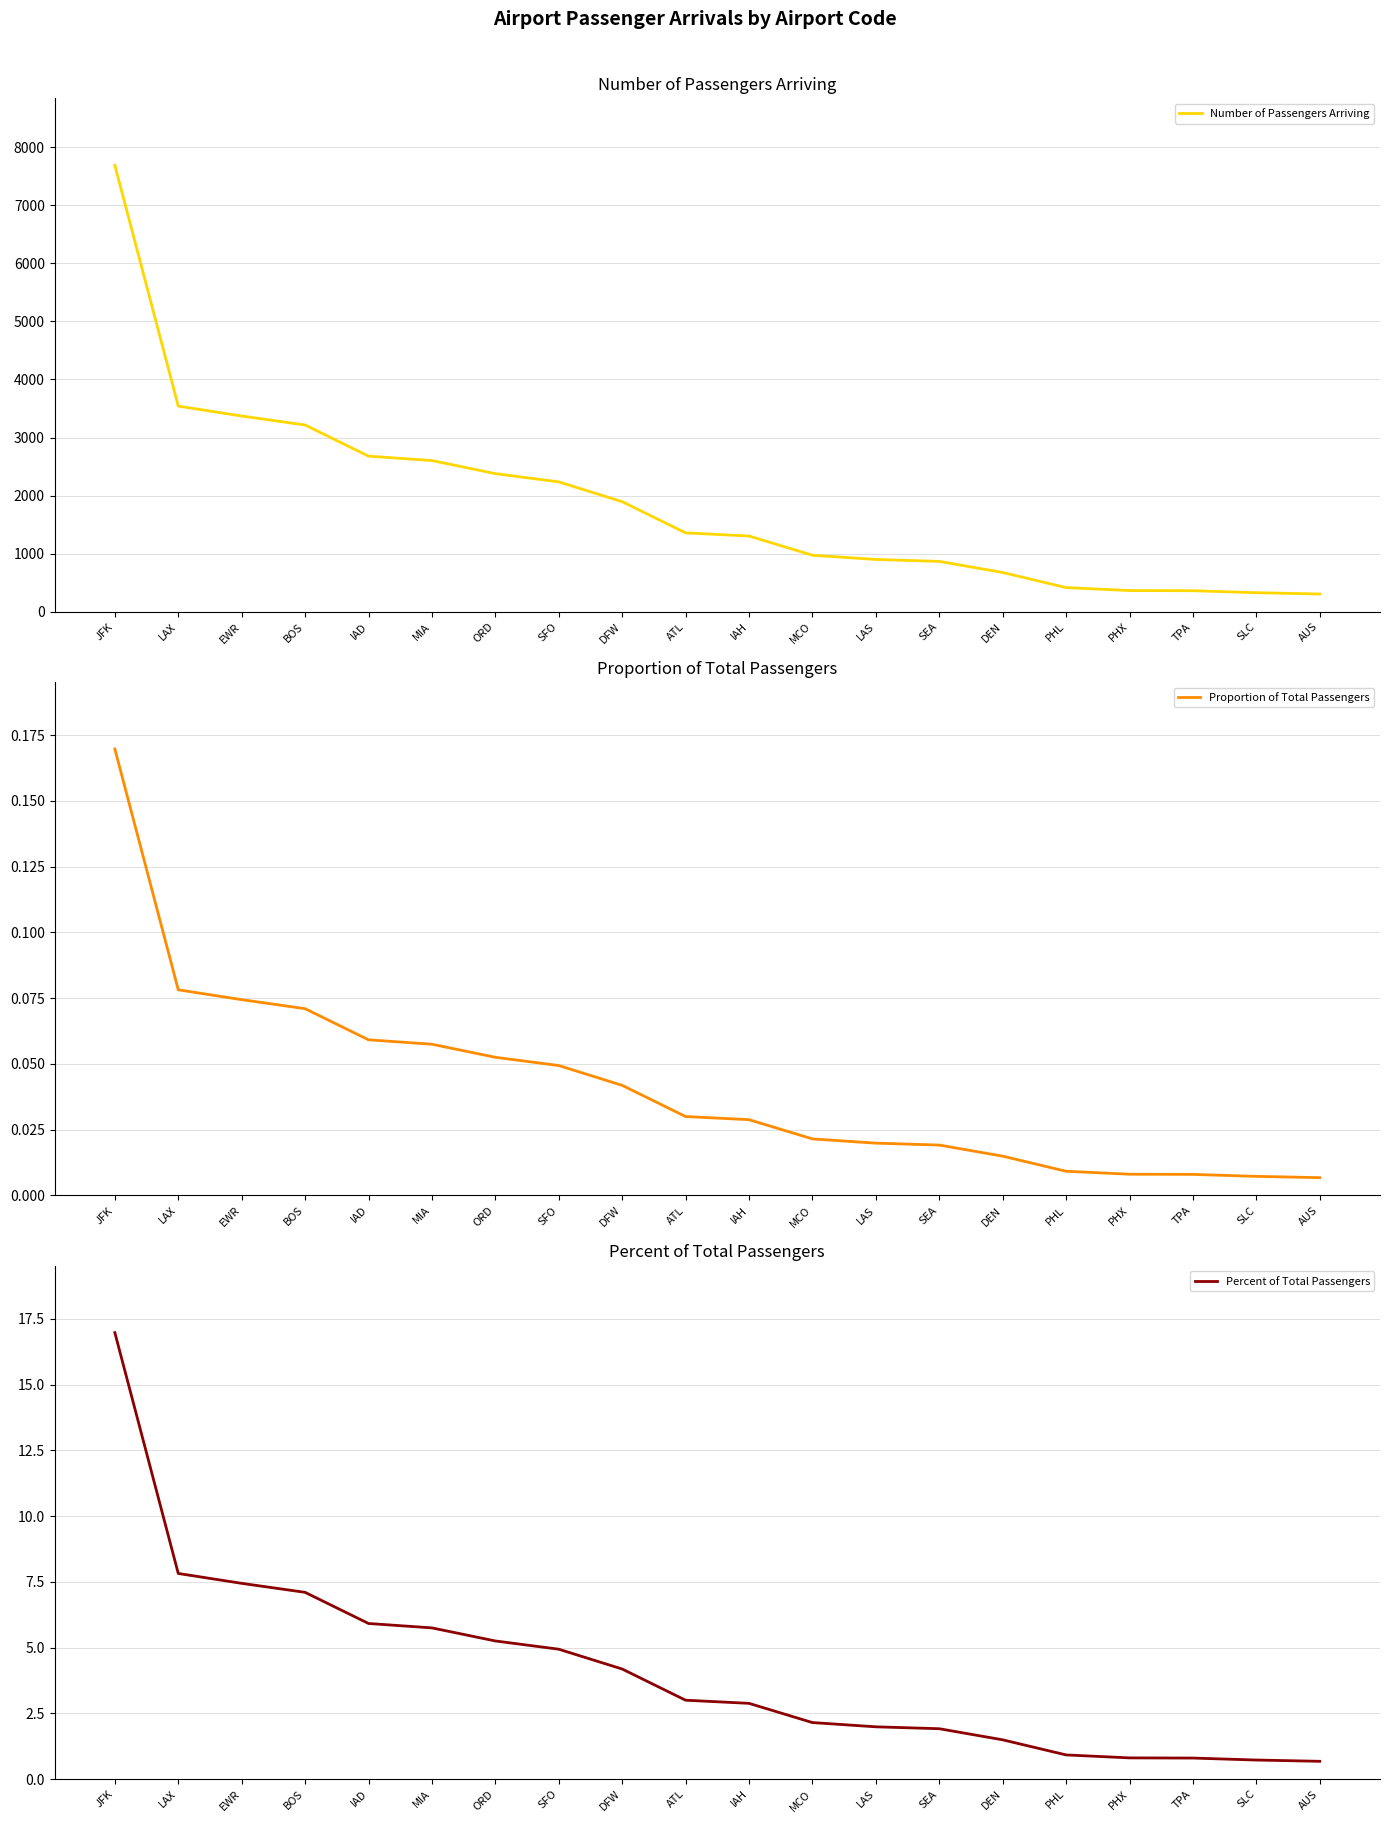

Which category has the highest value in the Proportion of Total Passengers series?

JFK